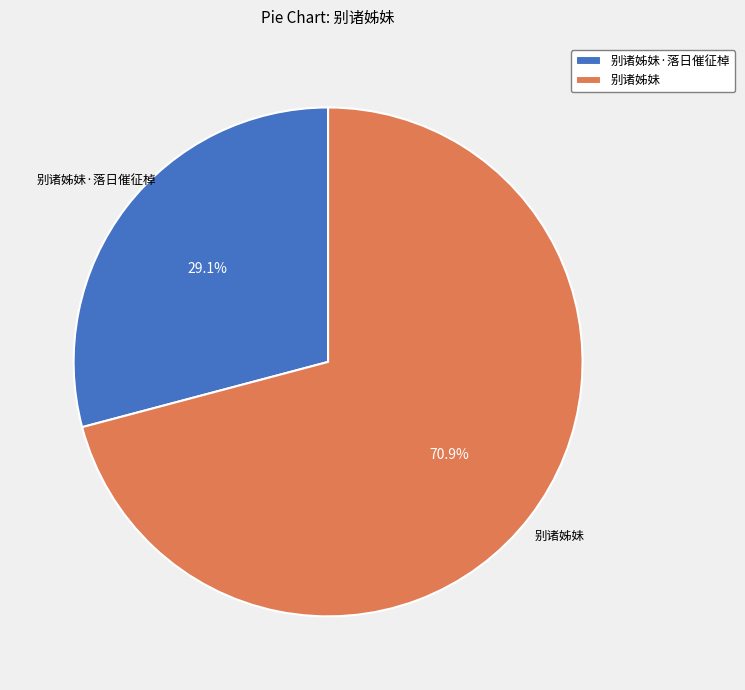

Between 别诸姊妹·落日催征棹 and 别诸姊妹, which is larger?

别诸姊妹